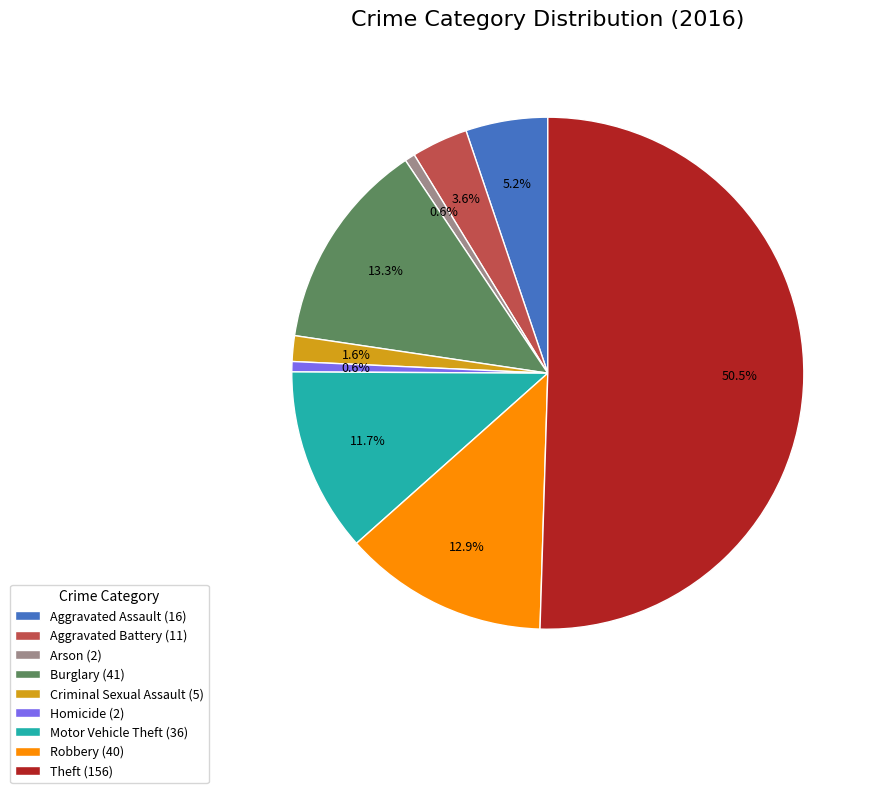

Between Burglary (41) and Homicide (2), which is larger?

Burglary (41)